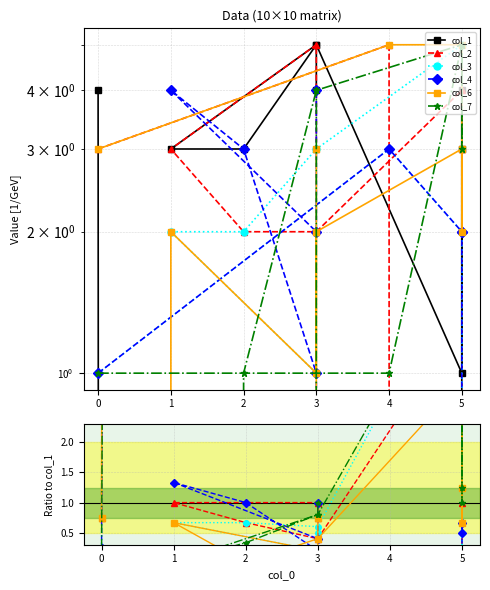

How many times do col_2 and col_7 cross each other?

3